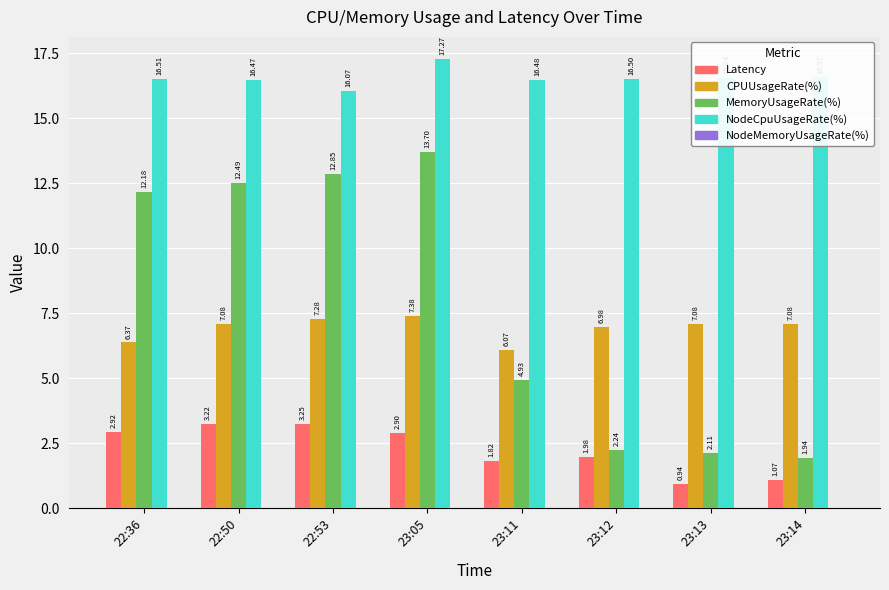

How many groups of bars are there?

8